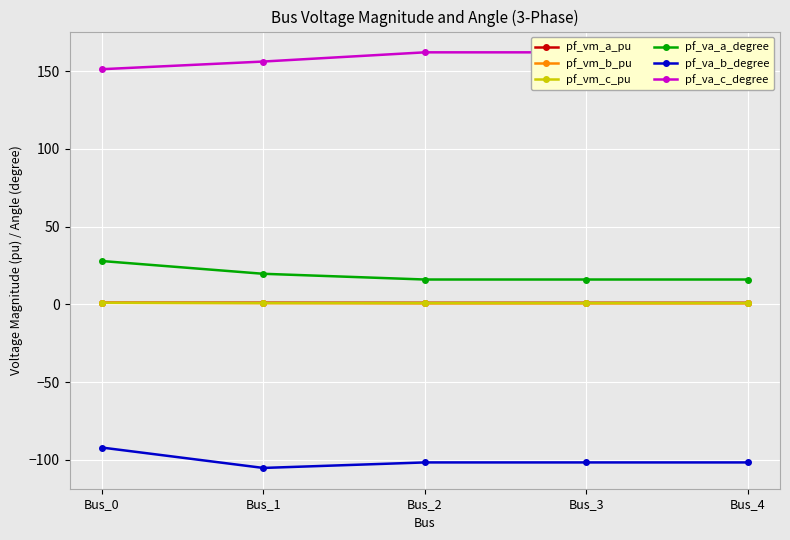

True or false: pf_vm_b_pu and pf_va_c_degree intersect in this chart.

False